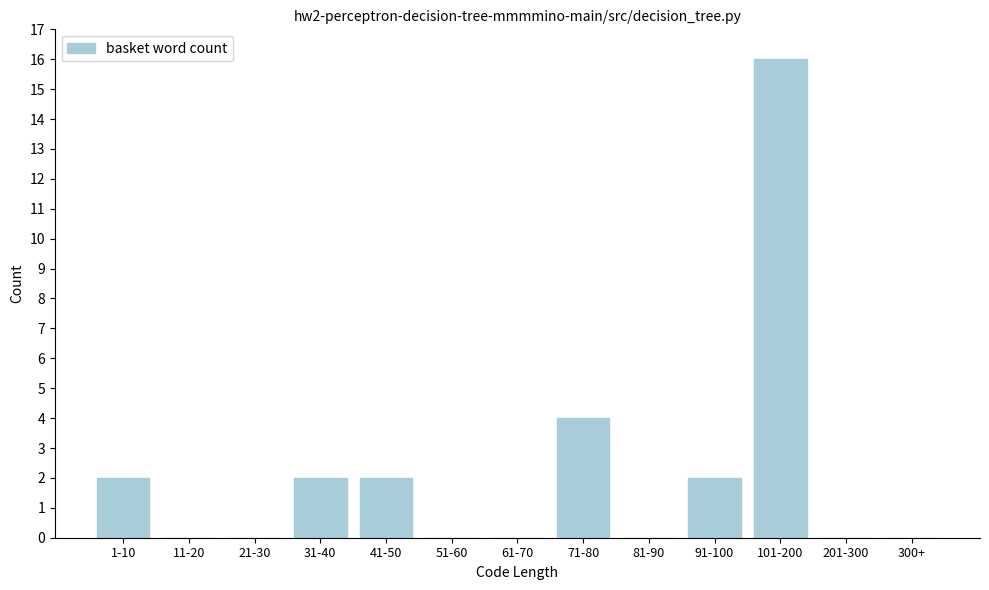

Reading left to right, what are all the values shown in this chart?

1-10=2	11-20=0	21-30=0	31-40=2	41-50=2	51-60=0	61-70=0	71-80=4	81-90=0	91-100=2	101-200=16	201-300=0	300+=0